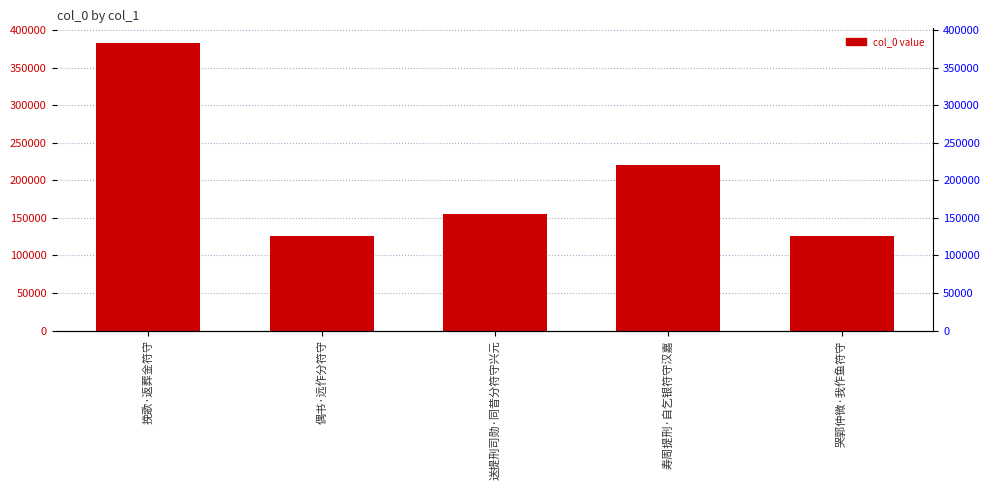

Reading left to right, what are all the values shown in this chart?

挽歌·返葬金符守=383186	偶书·远作分符守=125425	送提刑司勋·同昔分符守兴元=155072	寿周提刑·自乞银符守汉嘉=220612	哭郭仲微·我作鱼符守=125384